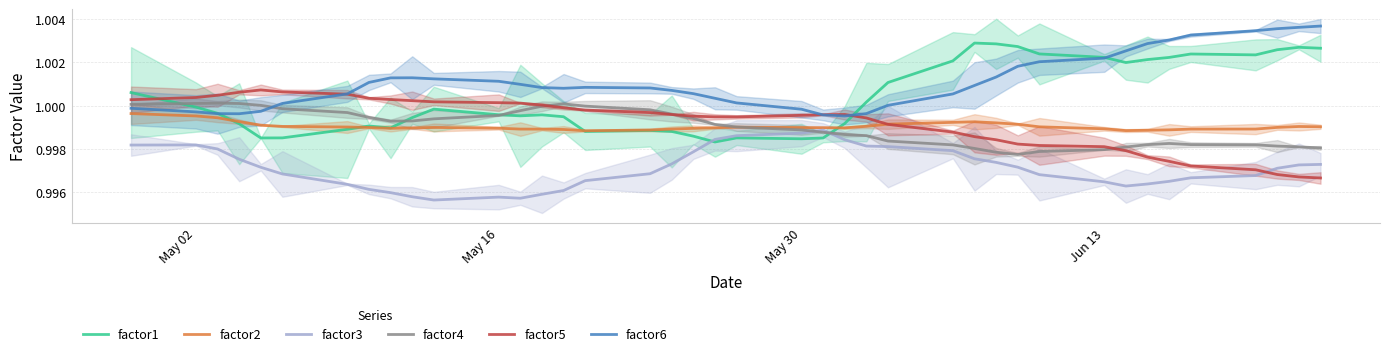

How many lines are shown in the chart?

6